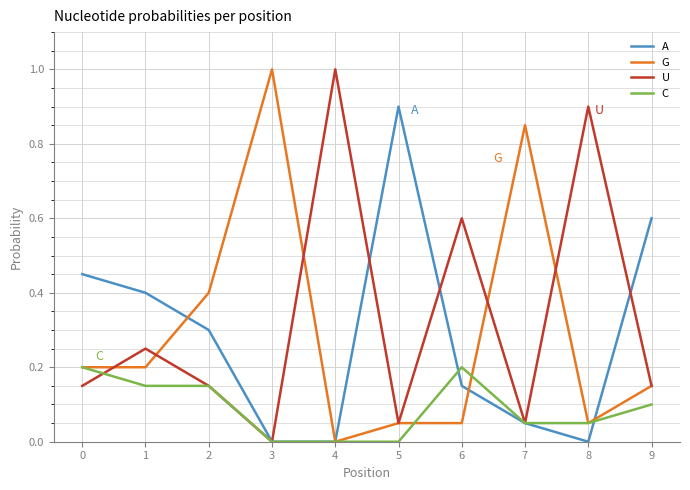

The A series shows 0.3 at 2. True or false?

True